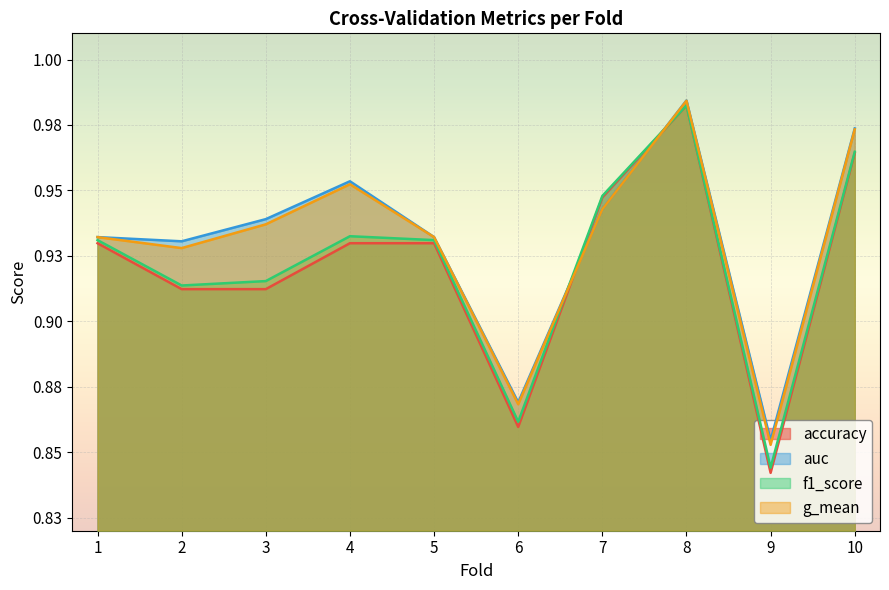

What is the difference between the auc values at 4 and 6?

0.1